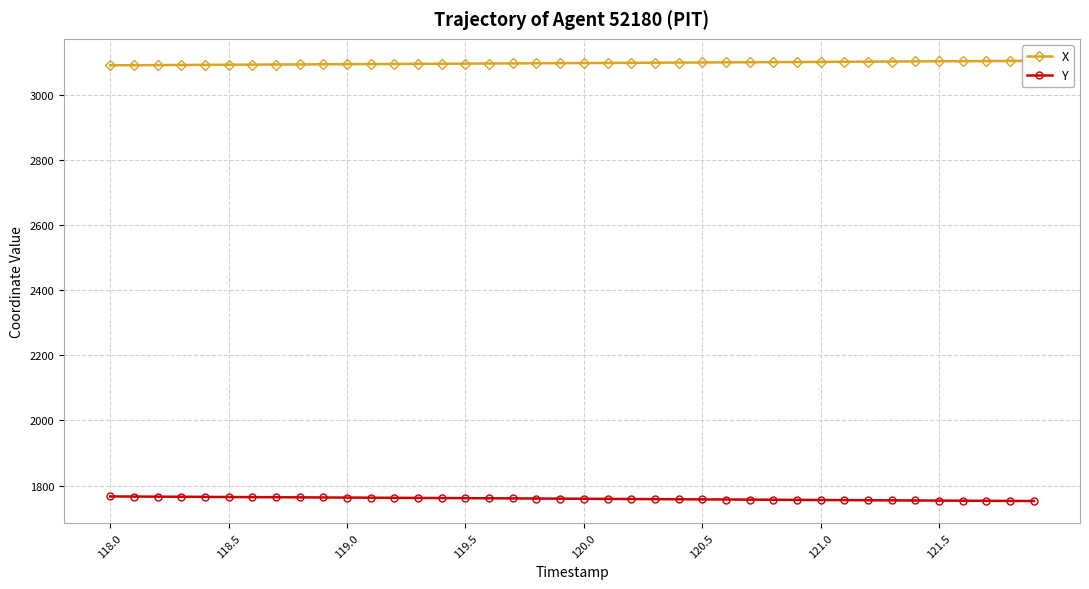

Reading right to left, extract all data points from this chart.

X: 3103.7	3103.3	3103.0	3102.6	3102.3	3101.9	3101.6	3101.2	3100.8	3100.5	3100.1	3099.8	3099.4	3099.1	3098.7	3098.3	3098.0	3097.7	3097.3	3096.9	3096.6	3096.2	3095.9	3095.6	3095.2	3094.9	3094.5	3094.2	3093.8	3093.5	3093.2	3092.8	3092.5	3092.1	3091.8	3091.4	3091.1	3090.7	3090.4	3090.0
Y: 1752.8	1753.1	1753.5	1753.8	1754.1	1754.5	1754.8	1755.2	1755.6	1755.9	1756.3	1756.7	1757.1	1757.5	1757.8	1758.2	1758.6	1759.0	1759.4	1759.8	1760.1	1760.5	1760.9	1761.2	1761.6	1761.9	1762.3	1762.7	1763.0	1763.4	1763.7	1764.1	1764.4	1764.8	1765.1	1765.5	1765.8	1766.2	1766.6	1766.9